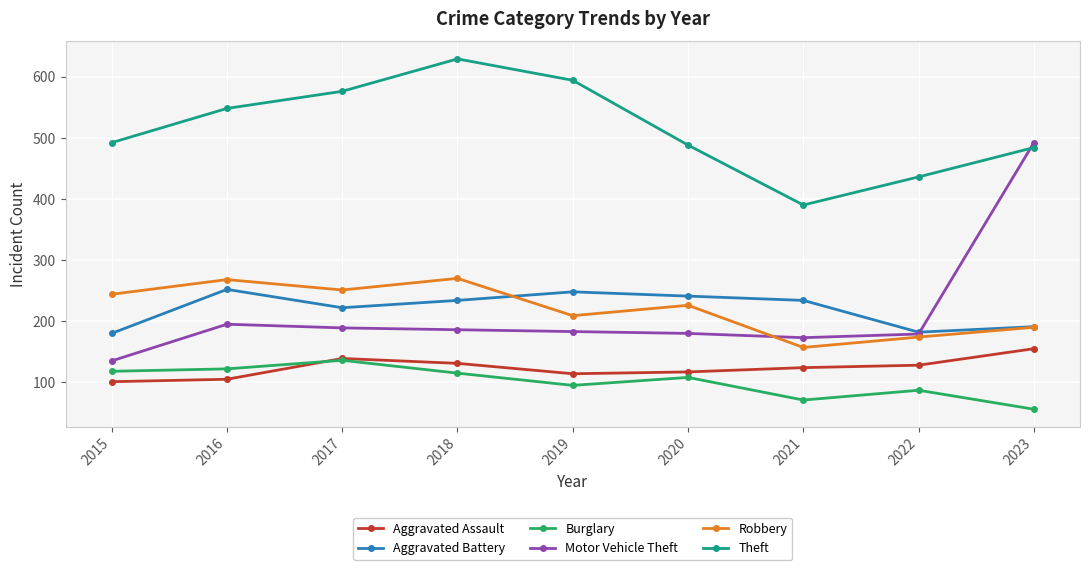

What is the difference between the Burglary values at 2020 and 2023?

52